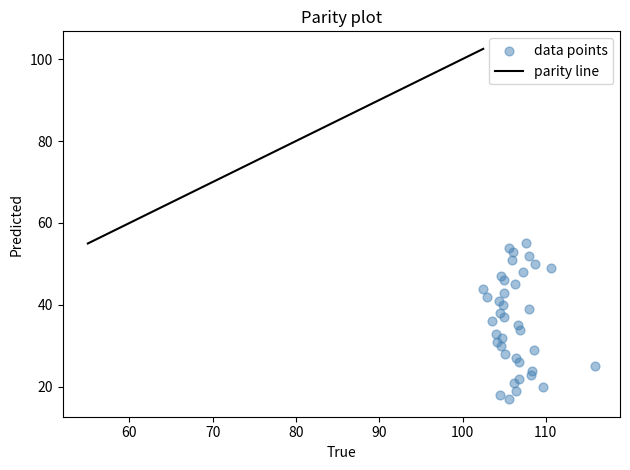

What is the range of Y values (max minus min)?

38